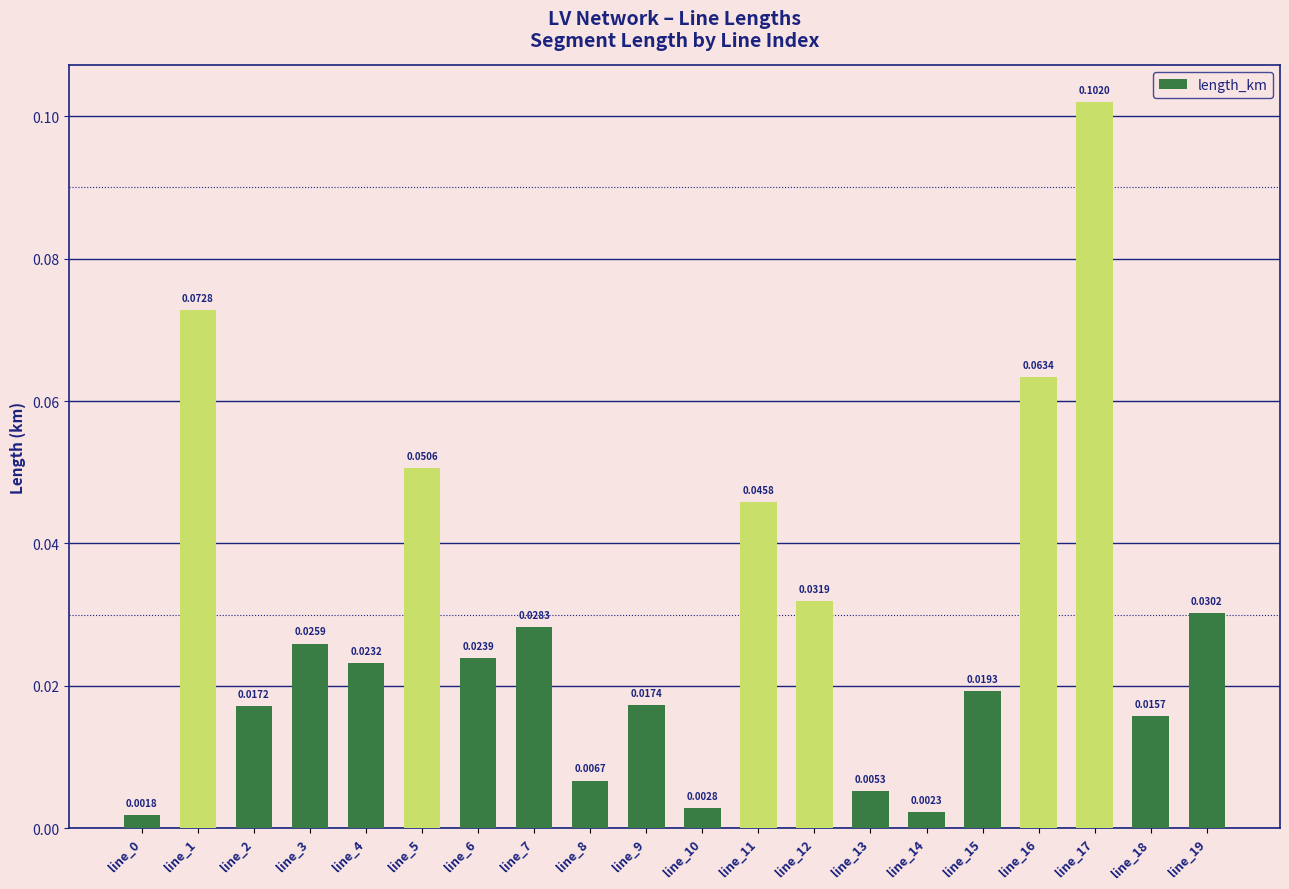

Between line_17 and line_4, which is larger?

line_17